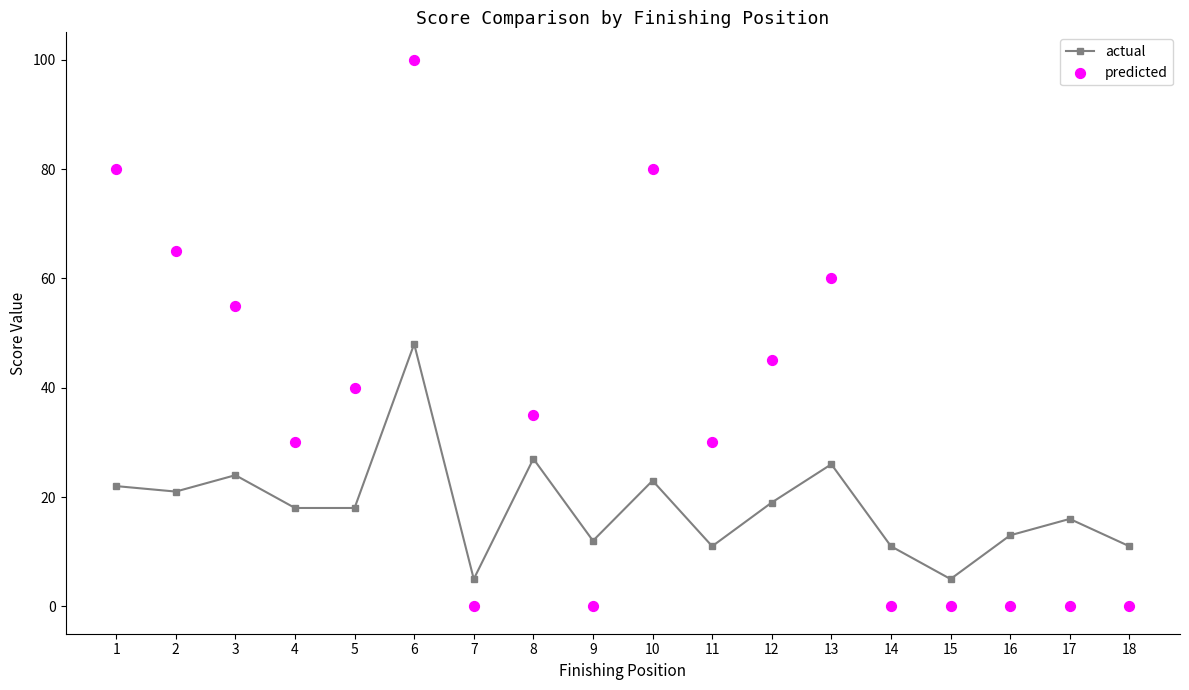

At how many categories does at least one series exceed 18?

11